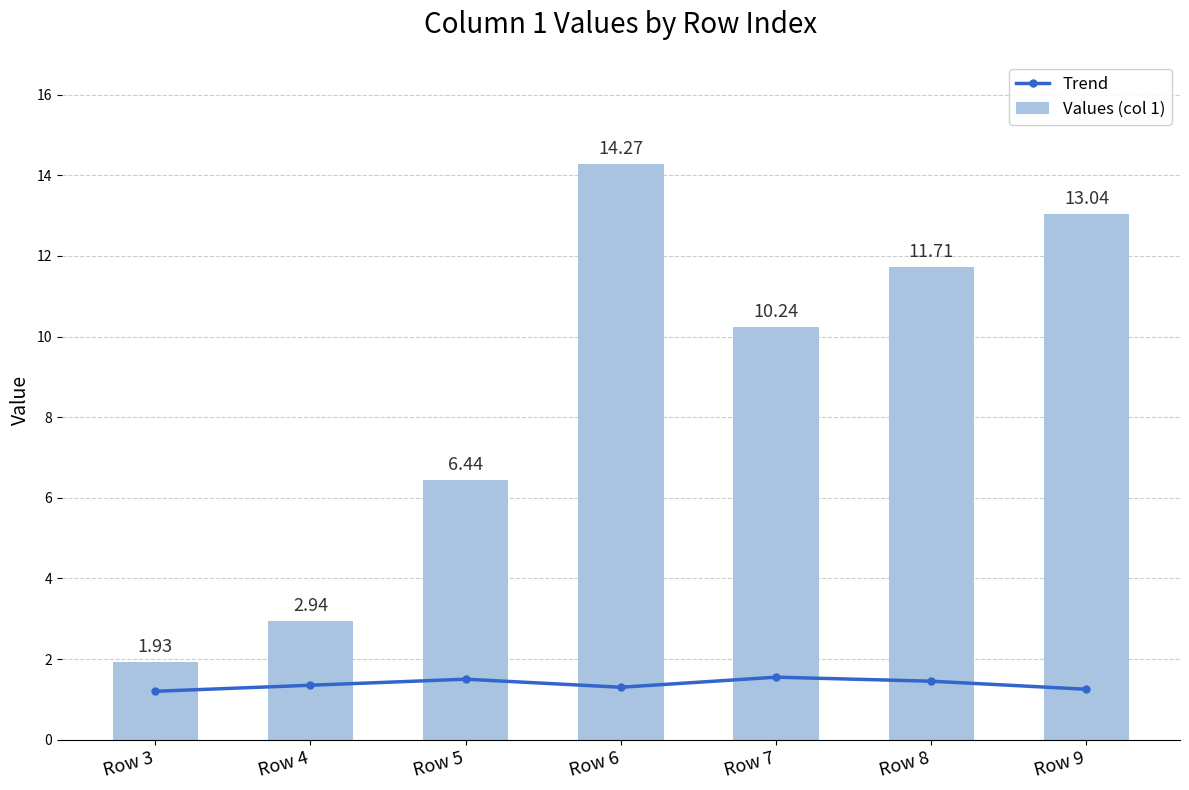

Reading right to left, list all the values displayed in this chart.

Trend: Row 9=1.2	Row 8=1.4	Row 7=1.6	Row 6=1.3	Row 5=1.5	Row 4=1.4	Row 3=1.2
Values (col 1): Row 9=13.0	Row 8=11.7	Row 7=10.2	Row 6=14.3	Row 5=6.4	Row 4=2.9	Row 3=1.9